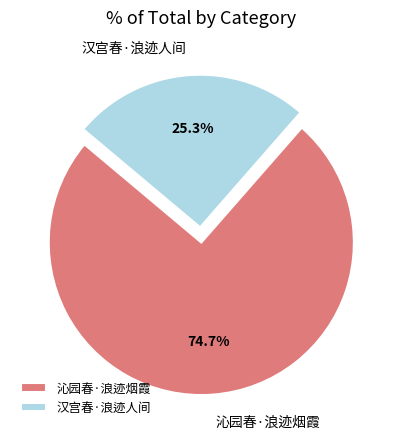

What is the largest slice in the pie chart?

沁园春·浪迹烟霞